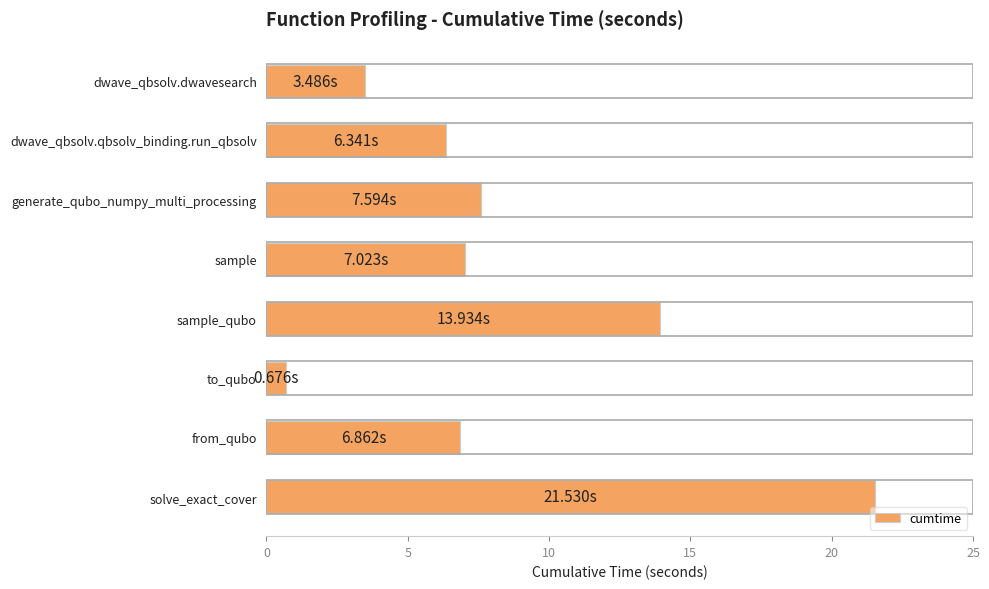

What is the minimum value shown in the chart?

0.7